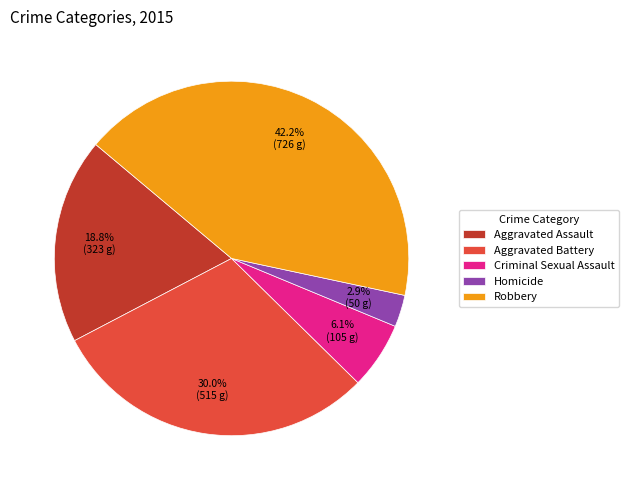

Between Aggravated Assault and Homicide, which is larger?

Aggravated Assault